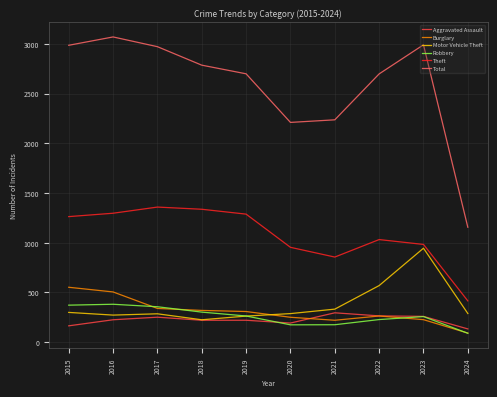

What is the sum of all Robbery values?

2596